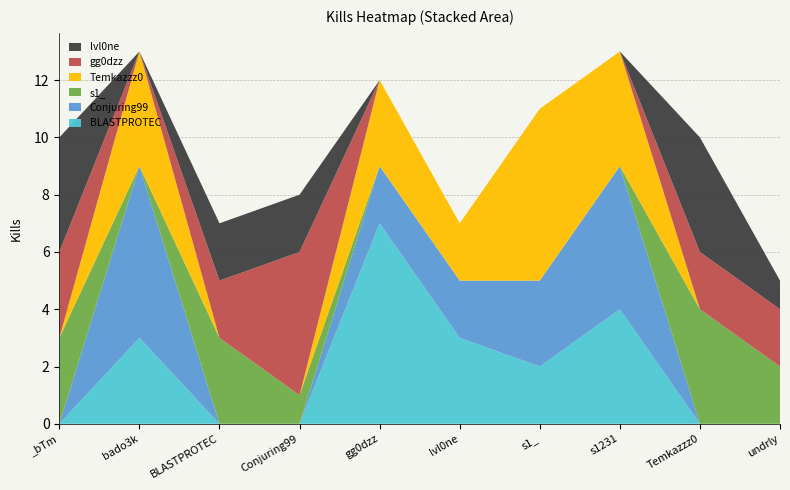

Reading left to right, extract all data points from this chart.

BLASTPROTEC: _bTm=0	bado3k=3	BLASTPROTEC=0	Conjuring99=0	gg0dzz=7	lvl0ne=3	s1_=2	s1231=4	Temkazzz0=0	undrly=0
Conjuring99: _bTm=0	bado3k=6	BLASTPROTEC=0	Conjuring99=0	gg0dzz=2	lvl0ne=2	s1_=3	s1231=5	Temkazzz0=0	undrly=0
s1_: _bTm=3	bado3k=0	BLASTPROTEC=3	Conjuring99=1	gg0dzz=0	lvl0ne=0	s1_=0	s1231=0	Temkazzz0=4	undrly=2
Temkazzz0: _bTm=0	bado3k=4	BLASTPROTEC=0	Conjuring99=0	gg0dzz=3	lvl0ne=2	s1_=6	s1231=4	Temkazzz0=0	undrly=0
gg0dzz: _bTm=3	bado3k=0	BLASTPROTEC=2	Conjuring99=5	gg0dzz=0	lvl0ne=0	s1_=0	s1231=0	Temkazzz0=2	undrly=2
lvl0ne: _bTm=4	bado3k=0	BLASTPROTEC=2	Conjuring99=2	gg0dzz=0	lvl0ne=0	s1_=0	s1231=0	Temkazzz0=4	undrly=1